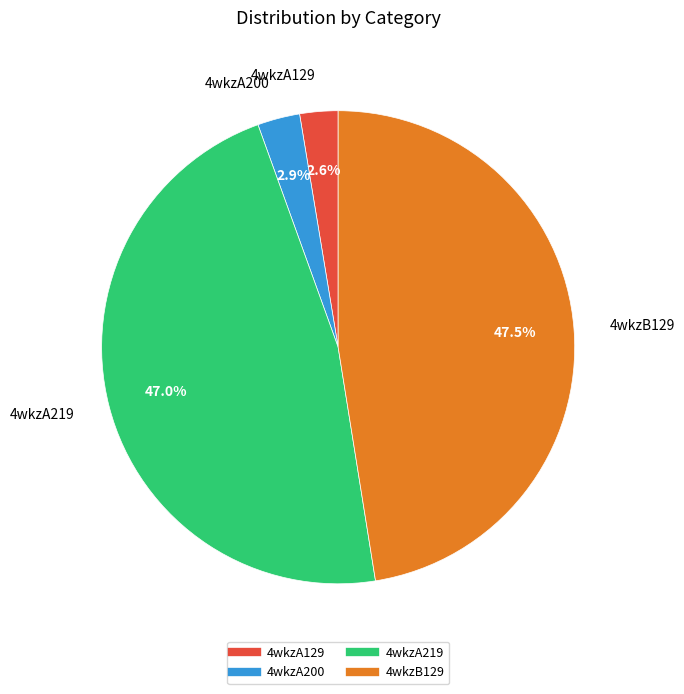

Count the number of slices in the pie.

4